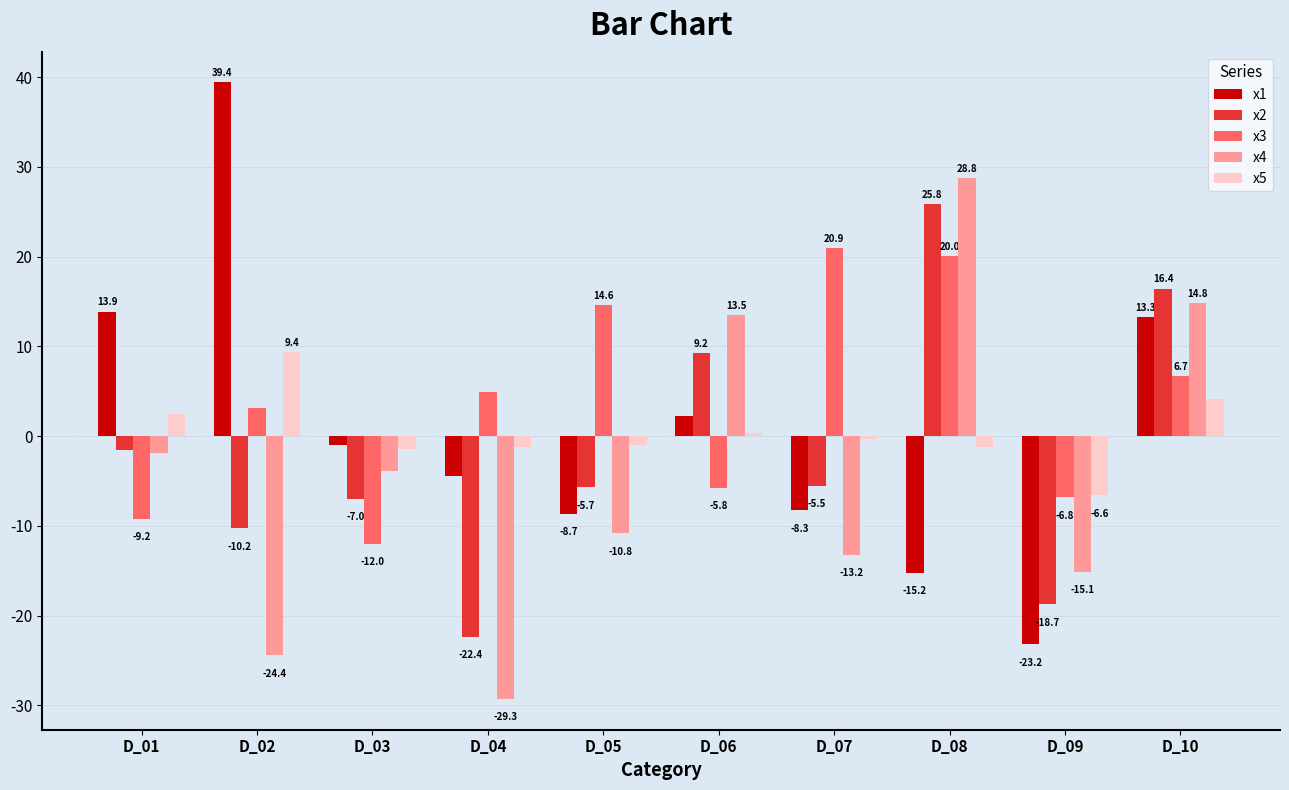

Rank the series by their maximum value, from lowest to highest.

x5, x3, x2, x4, x1